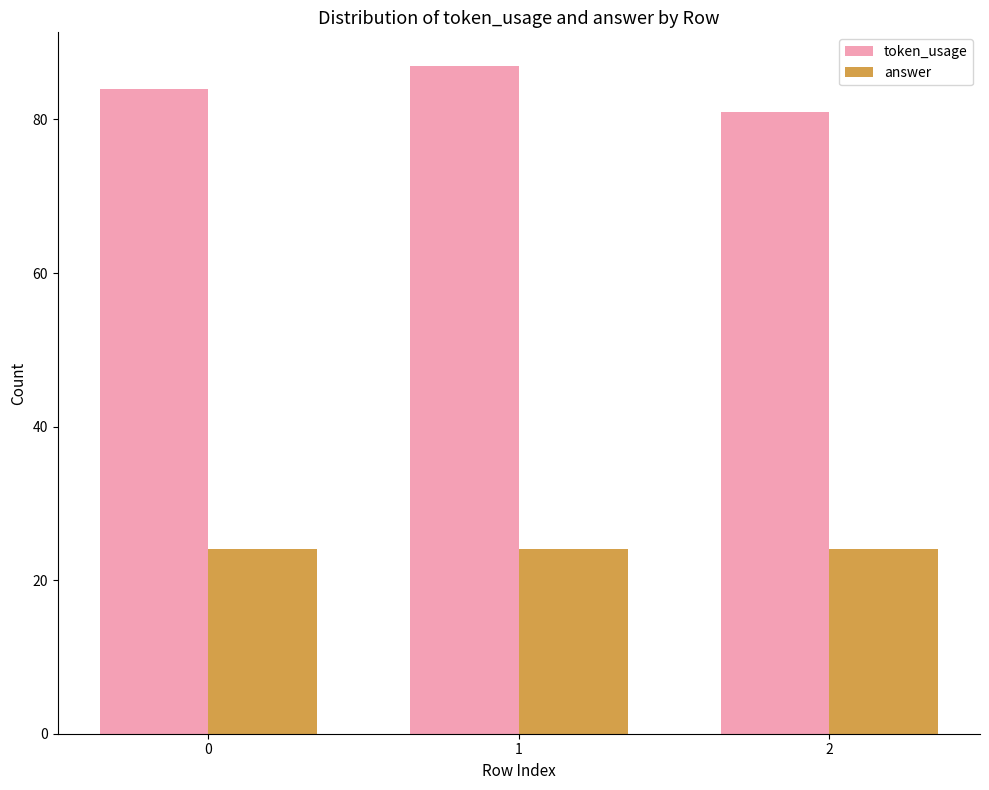

Which series has the widest spread of values?

token_usage